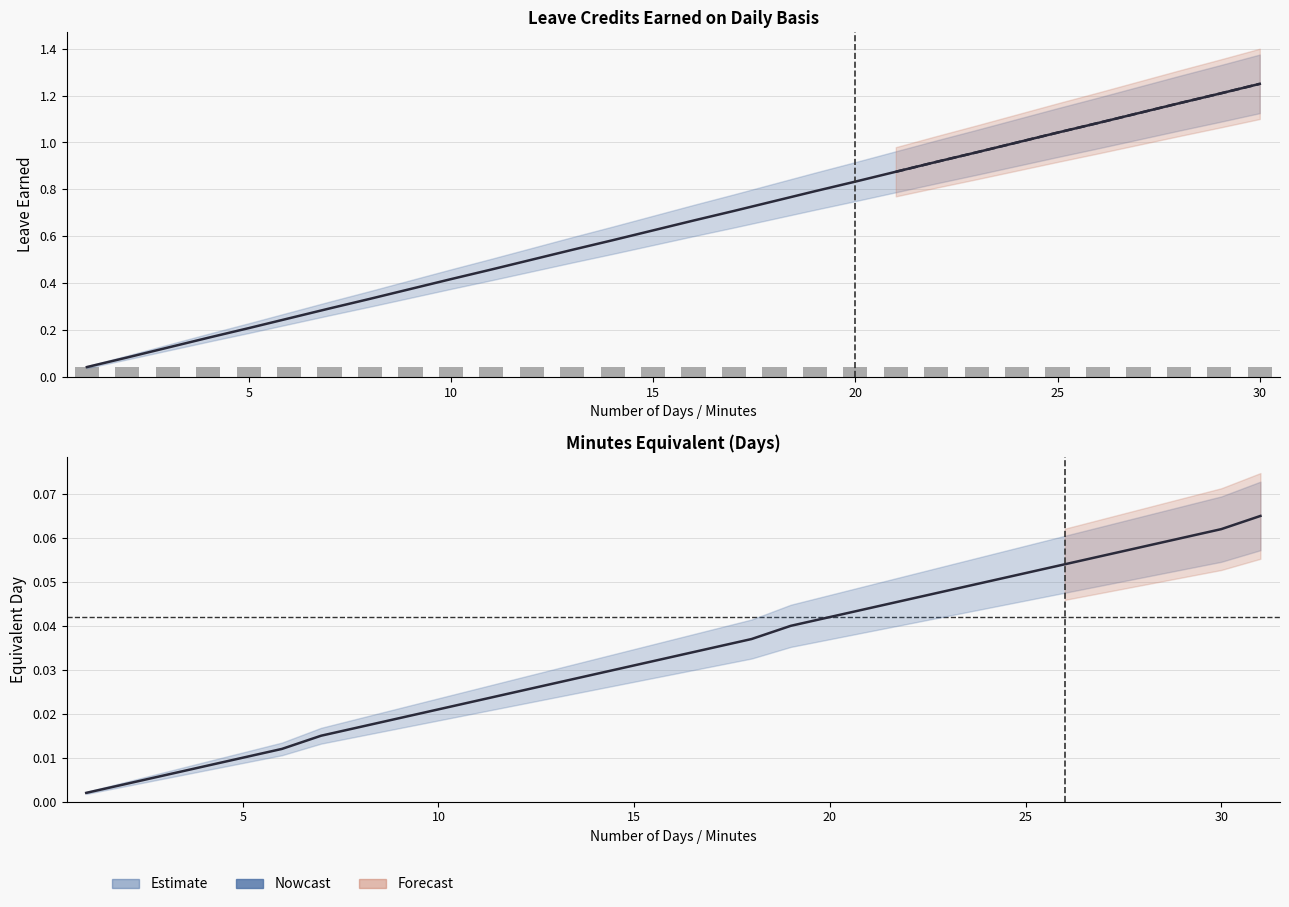

How many categories are shown in the chart?

30